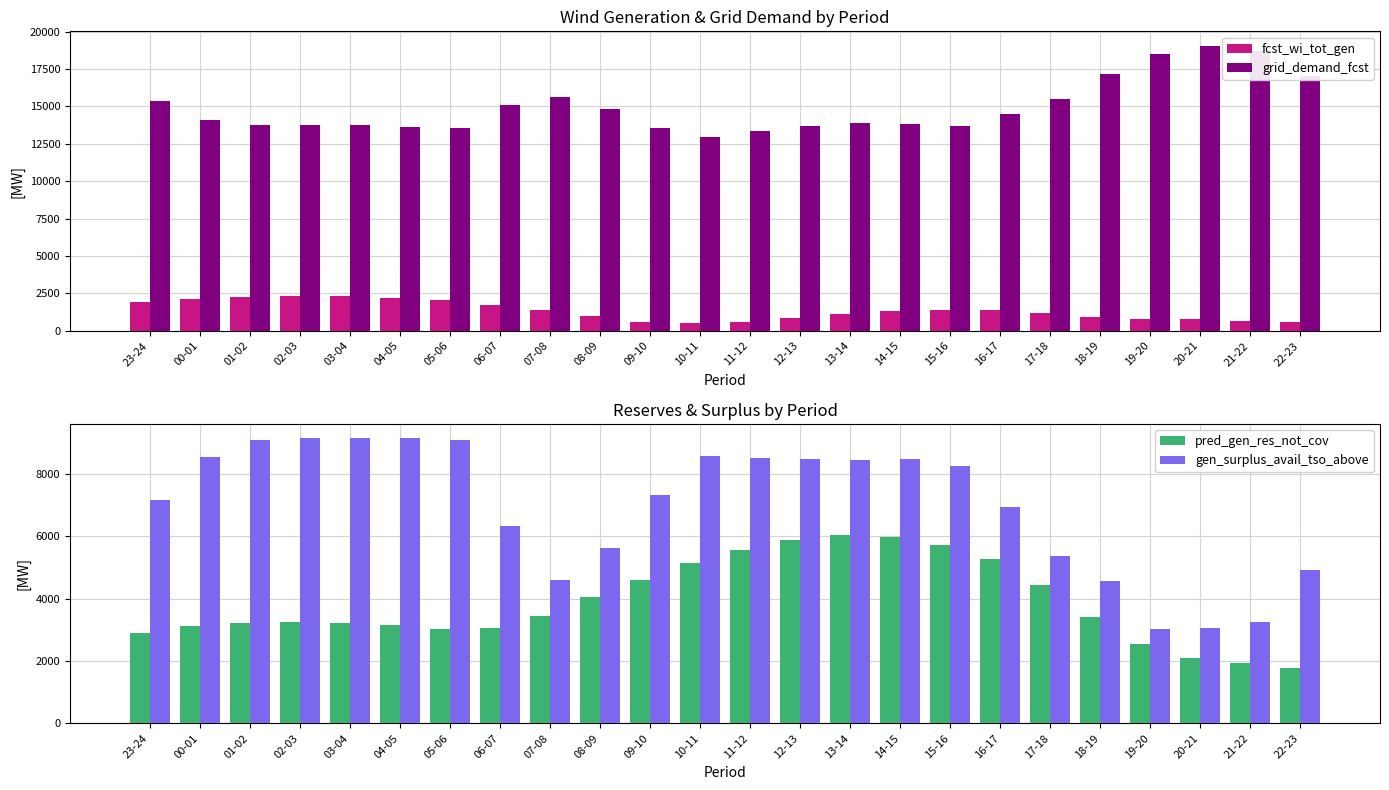

Is it true that gen_surplus_avail_tso_above equals 8529 at 11-12?

True